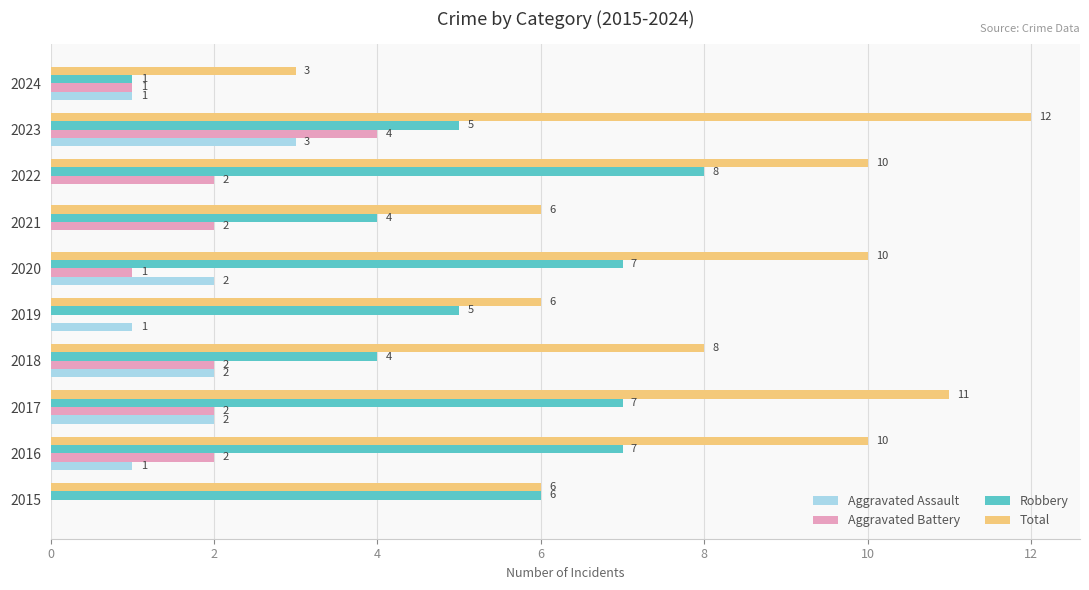

What is the sum of all Aggravated Battery values?

16